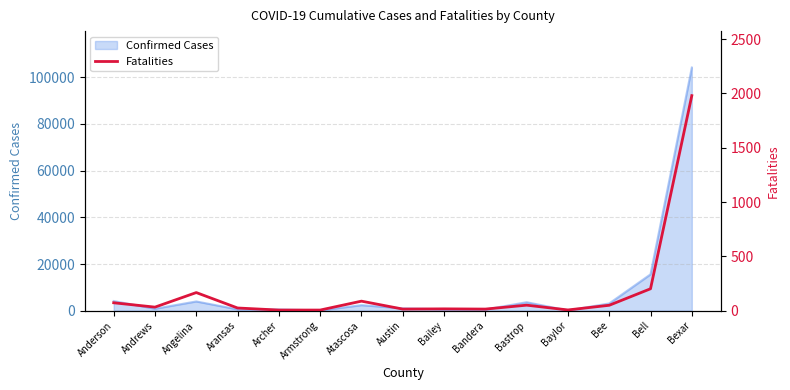

The Confirmed Cases series shows 186390 at Bexar. True or false?

False